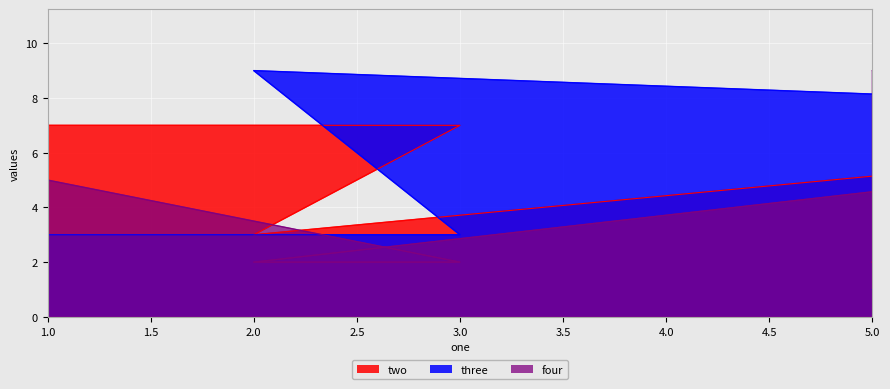

Where is three nearest to the value 5?

1